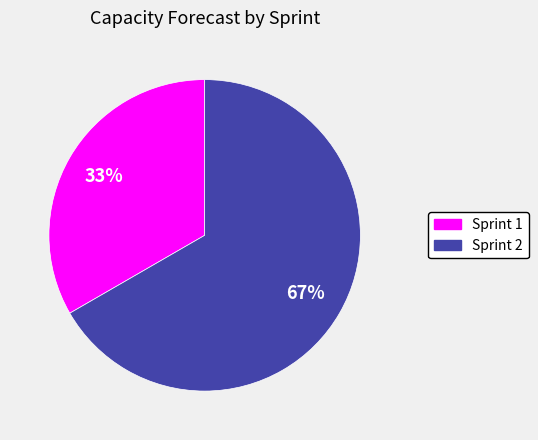

Which slice is the smallest?

Sprint 1